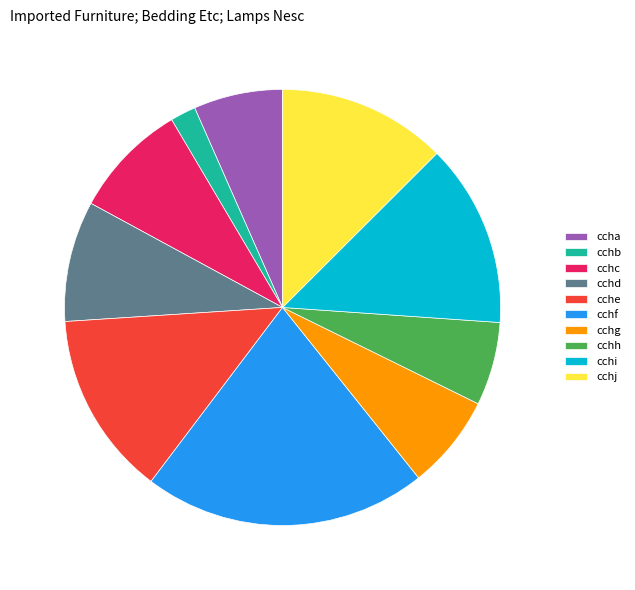

Which category has the biggest portion of the pie?

cchf